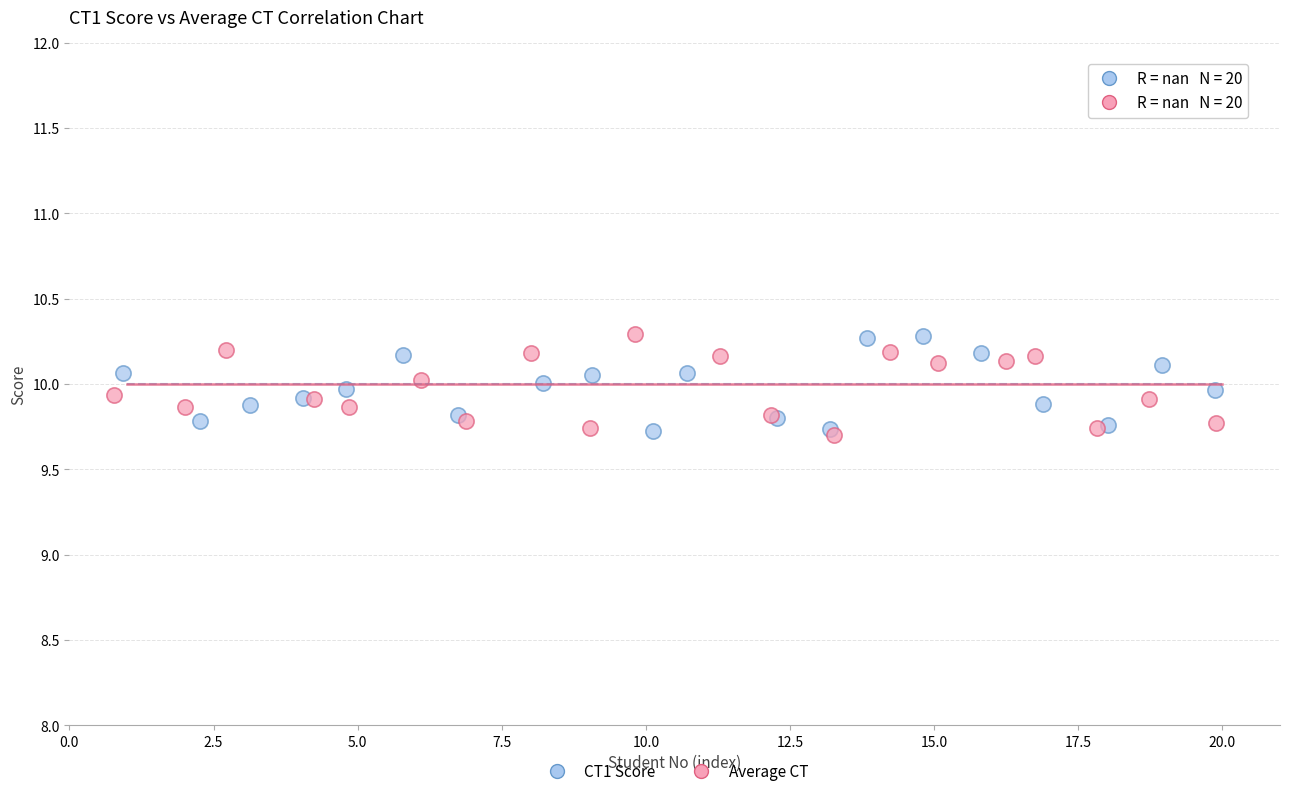

What are all the series names shown in the legend?

CT1 Score, Average CT